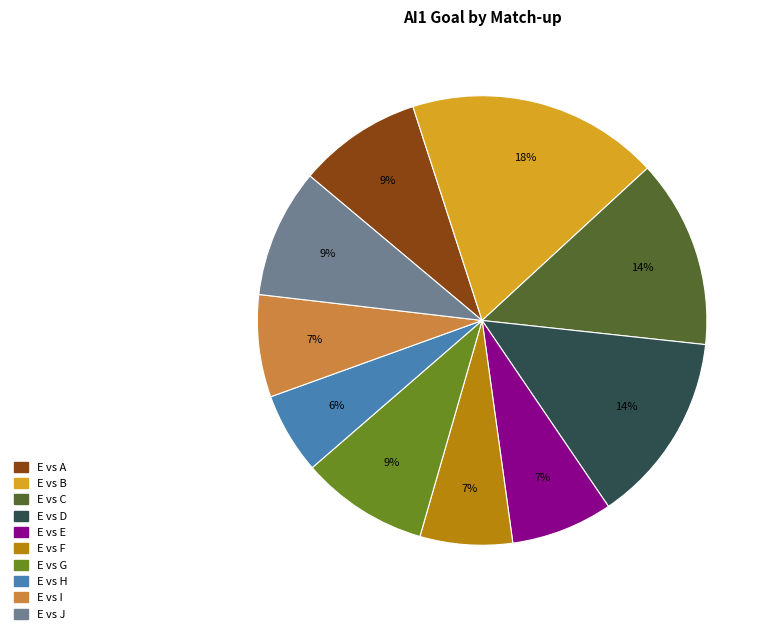

Does E vs H represent more than half of the total?

No